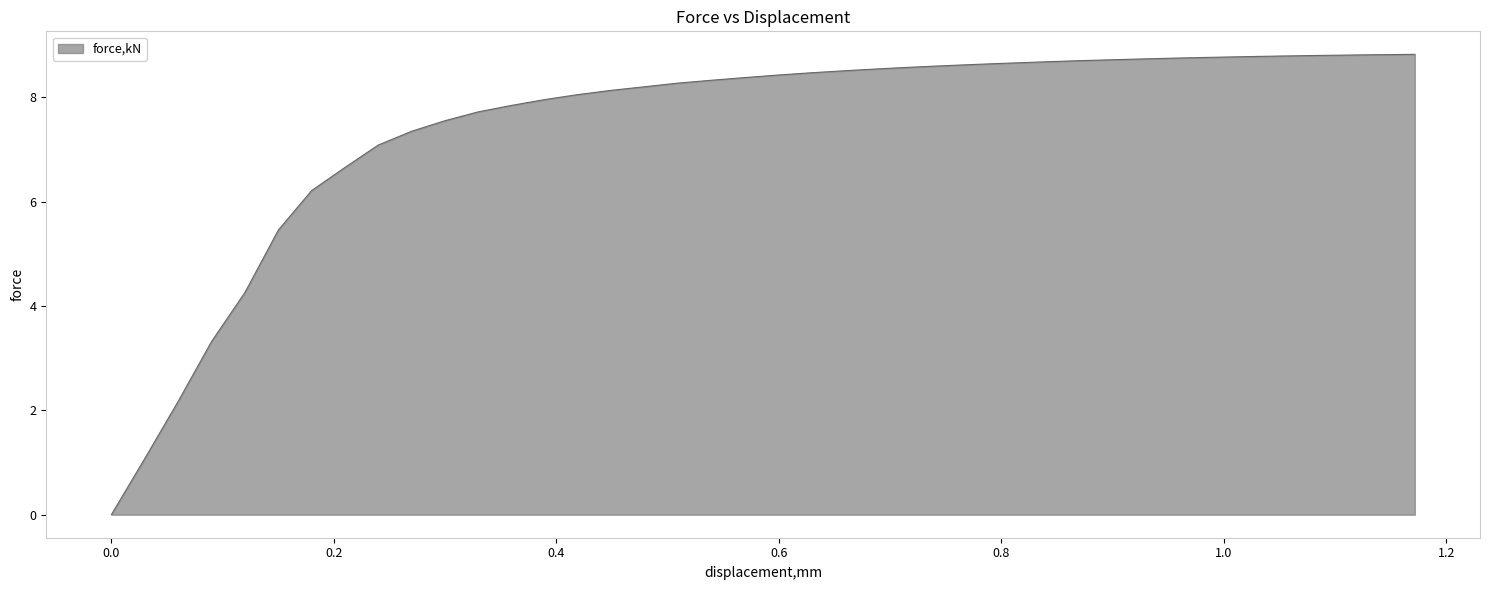

What is the greatest value displayed?

8.8